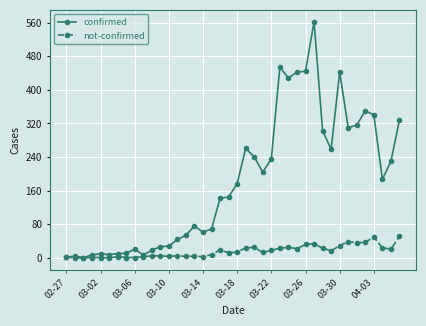

How many values in the confirmed series are below 177?

20